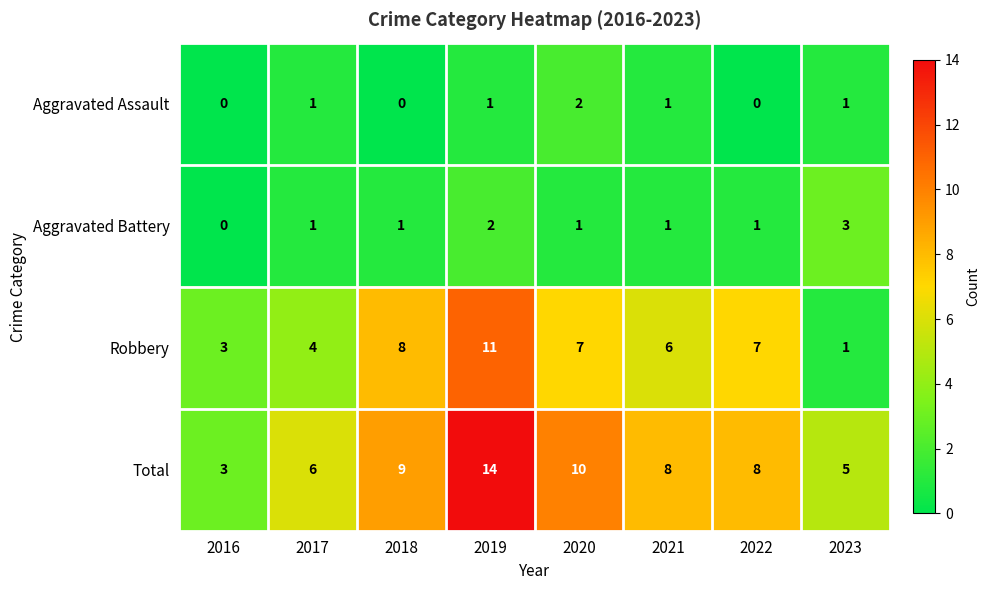

At which category is the sum across all series the highest?

2019